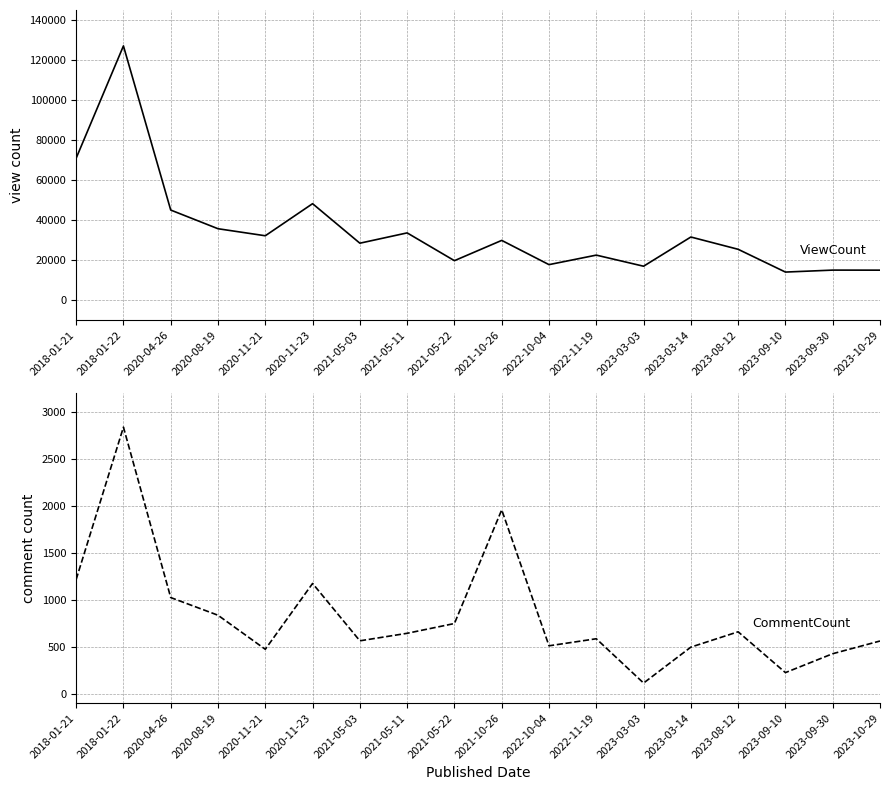

The CommentCount series shows 1022 at 2020-04-26. True or false?

True